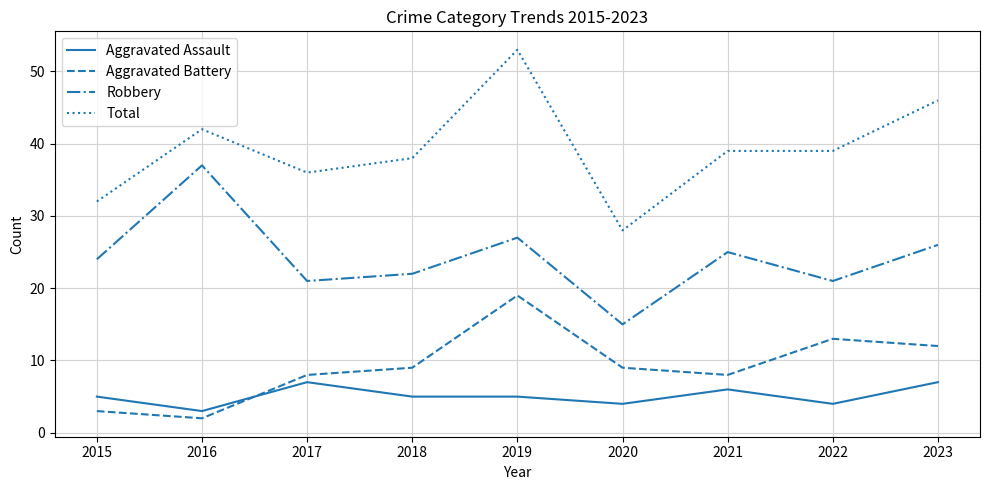

What is the sum of the Total values at 2017 and 2023?

82